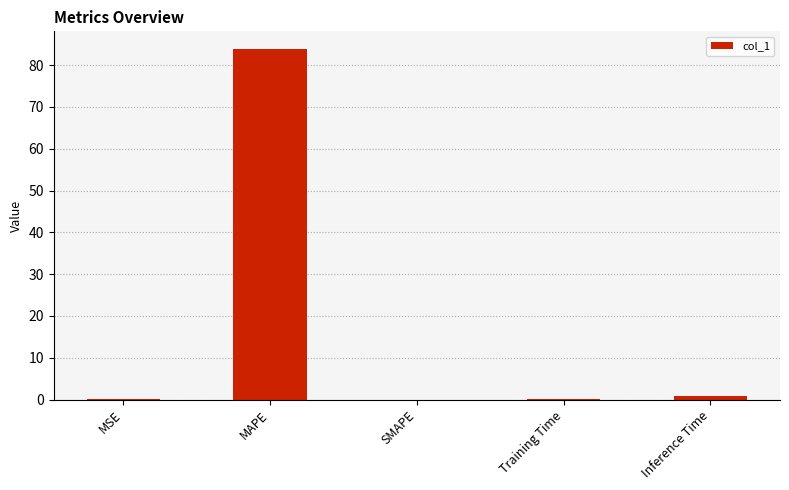

Which category has the highest value across all series?

MAPE